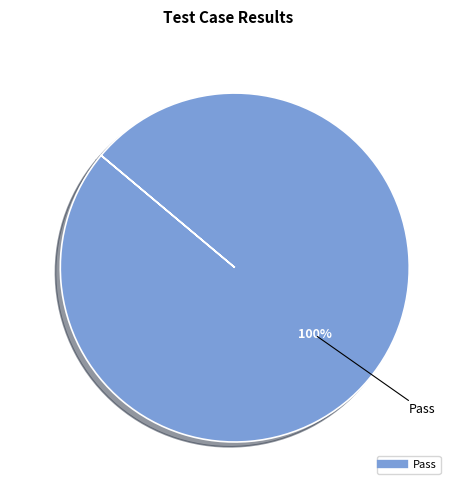

Is there any slice that represents more than half of the pie?

Yes